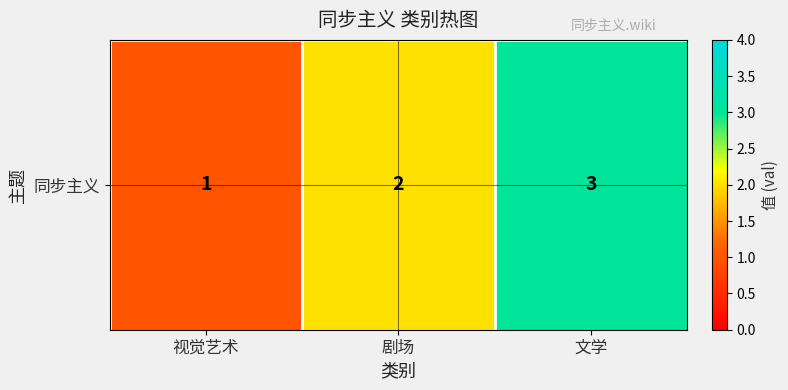

Between 视觉艺术 and 文学, which is larger?

文学